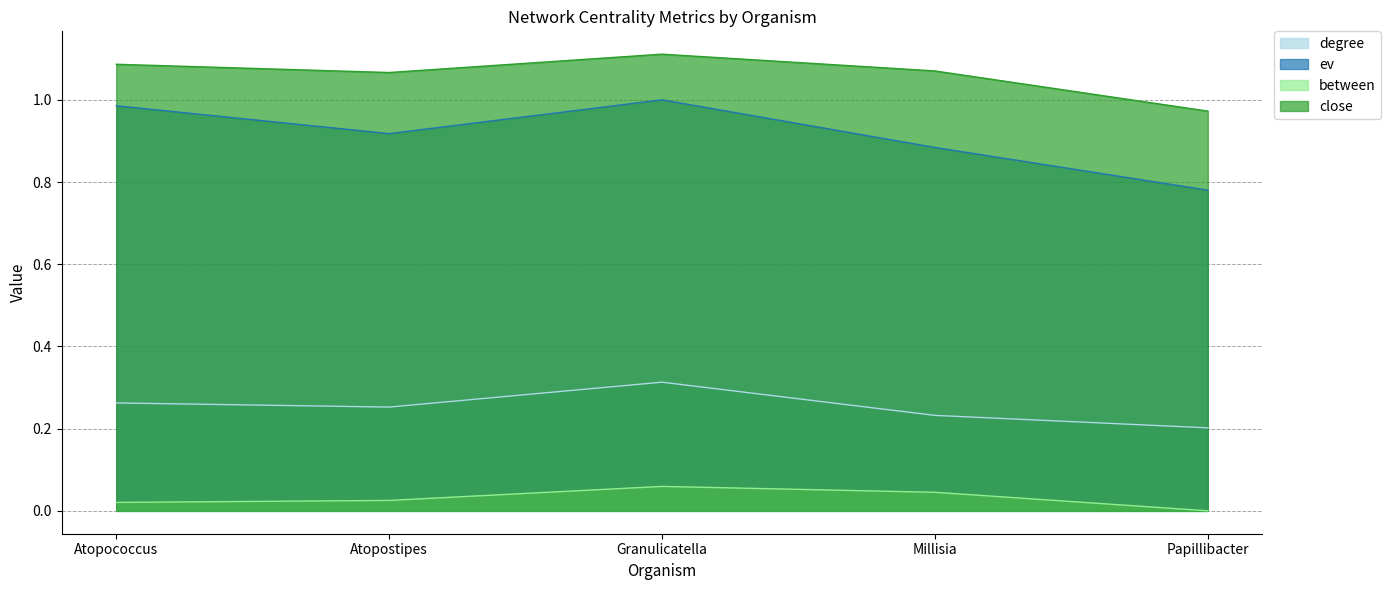

How many lines are shown in the chart?

4